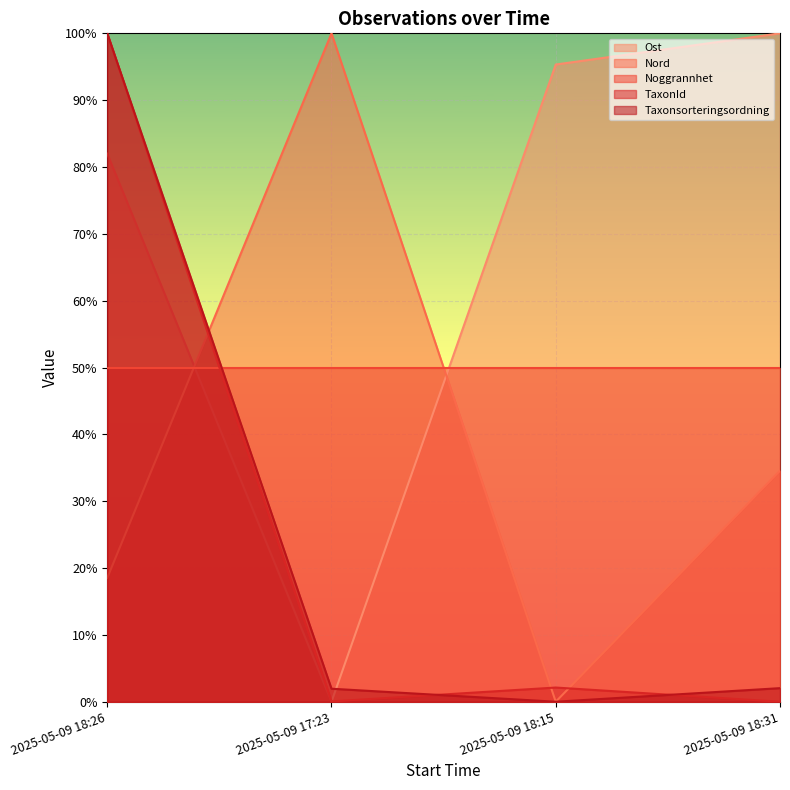

Between 2025-05-09 17:23 and 2025-05-09 18:26, which is larger?

2025-05-09 18:26